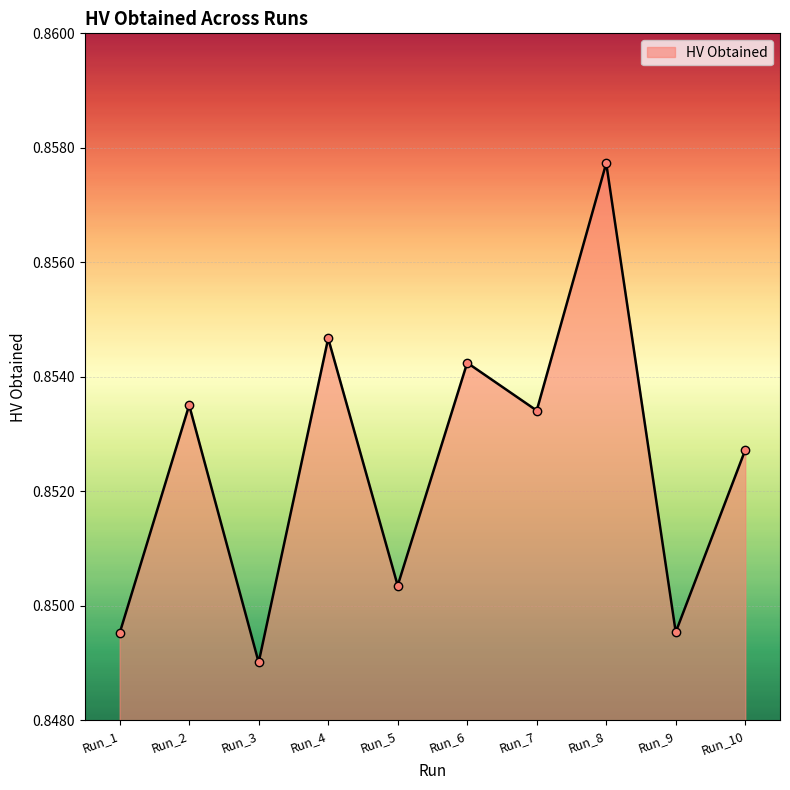

Where is the data nearest to the value 0?

Run_3